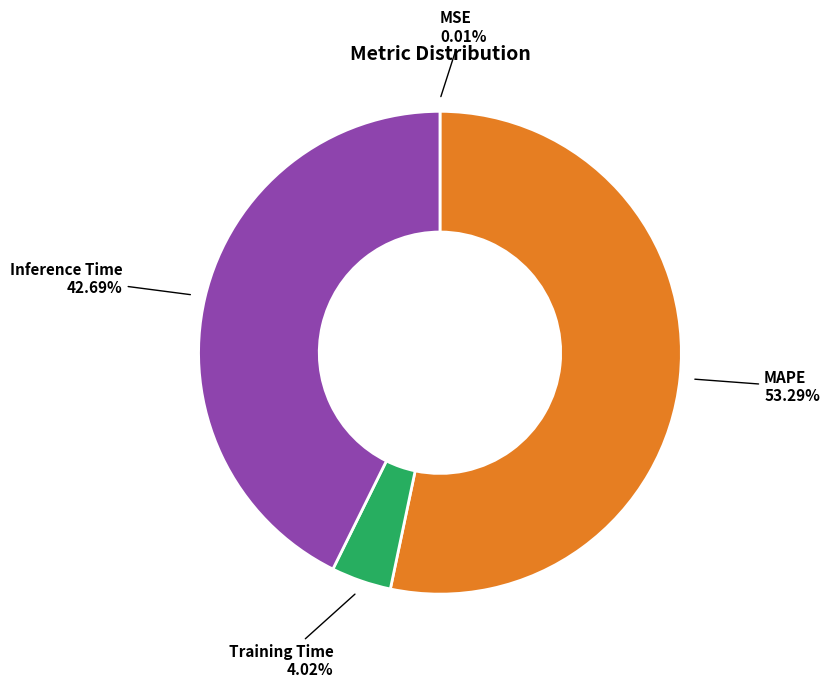

What is the largest slice in the pie chart?

MAPE